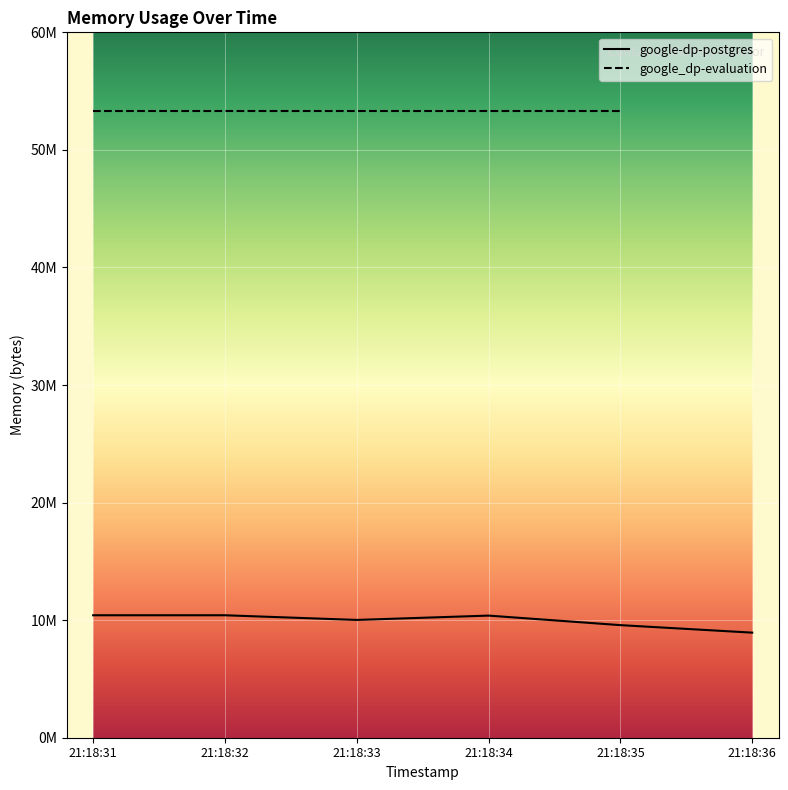

Which has a higher value, 21:18:35 or 21:18:32?

21:18:32